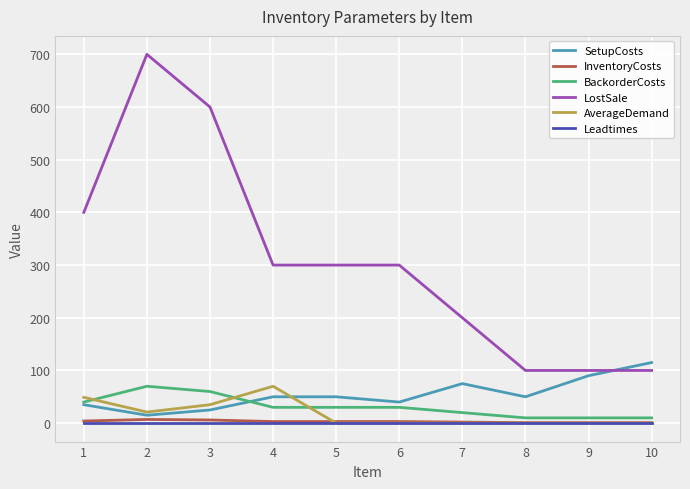

What is the highest value of the LostSale series?

700